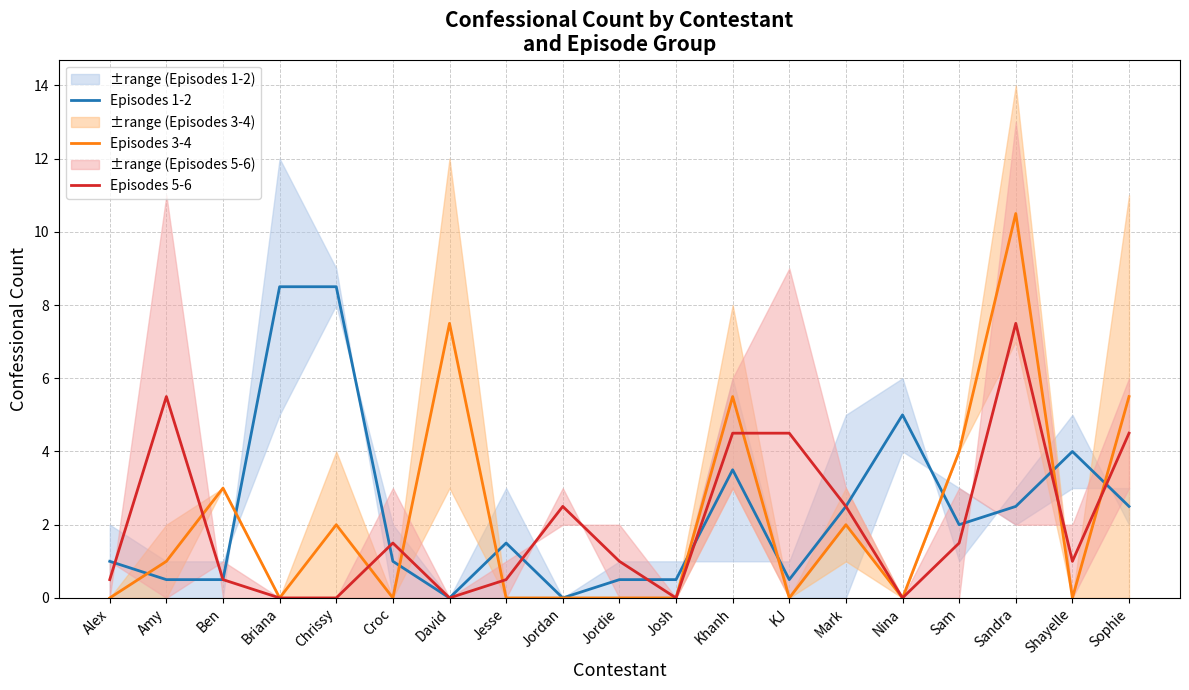

True or false: Episodes 5-6 and Episodes 3-4 intersect in this chart.

True